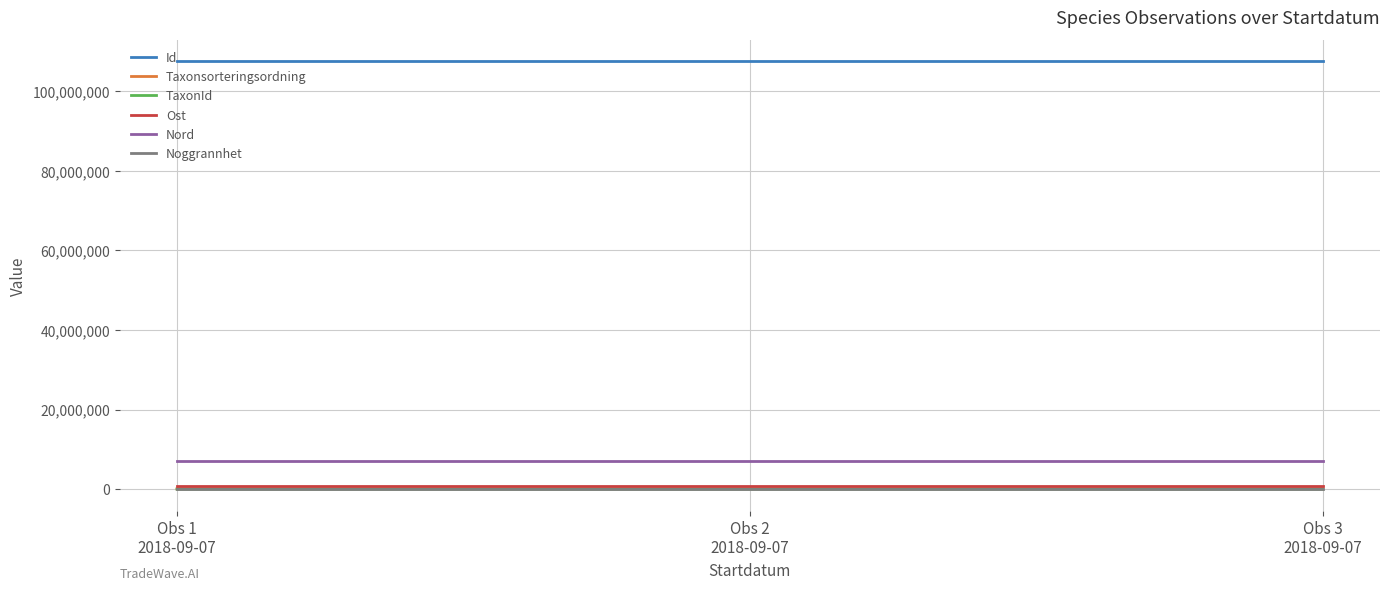

The value of Nord at Obs 1
2018-09-07 is 3202190.8. True or false?

False